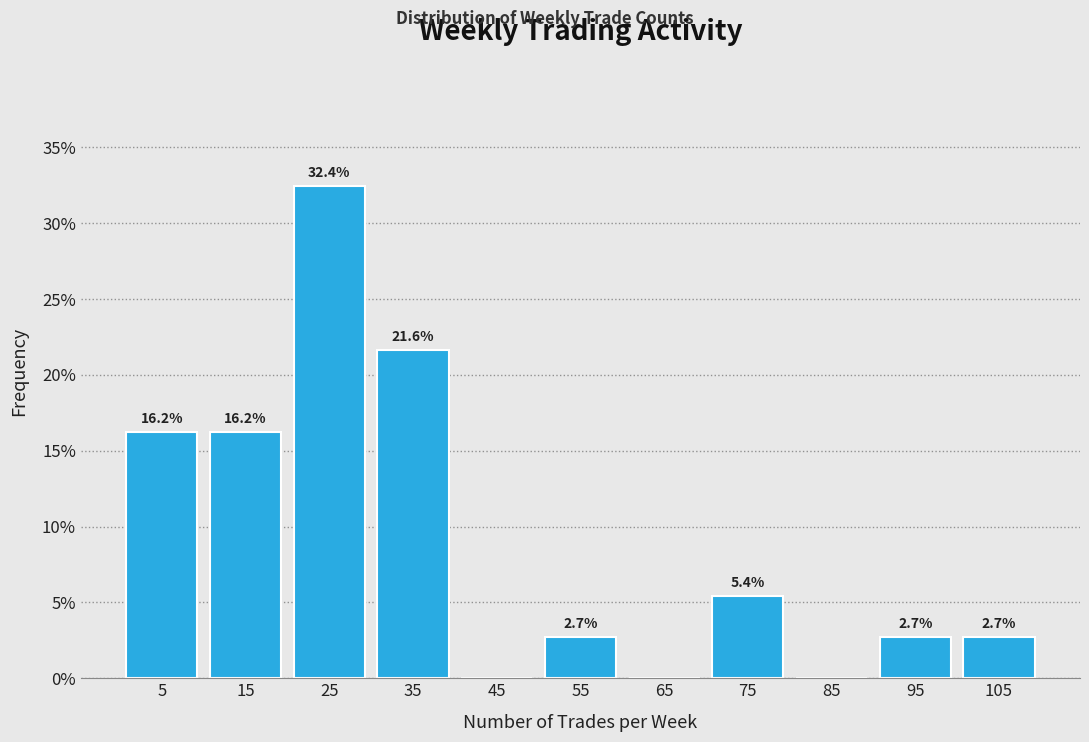

Reading right to left, list all the values displayed in this chart.

105=2.7	95=2.7	85=0.0	75=5.4	65=0.0	55=2.7	45=0.0	35=21.6	25=32.4	15=16.2	5=16.2